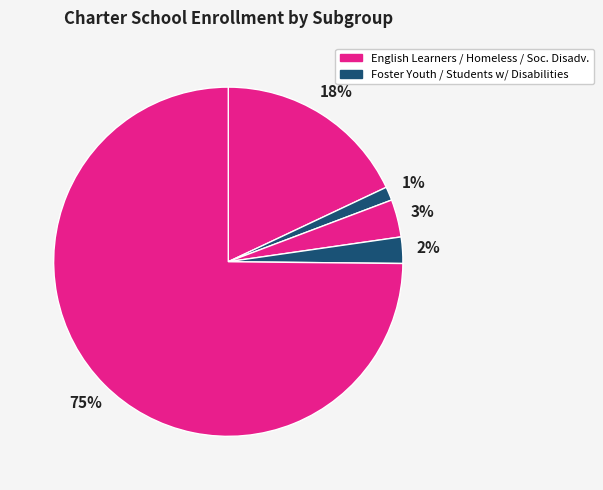

Which slice is the largest?

Socioeconomically Disadvantaged